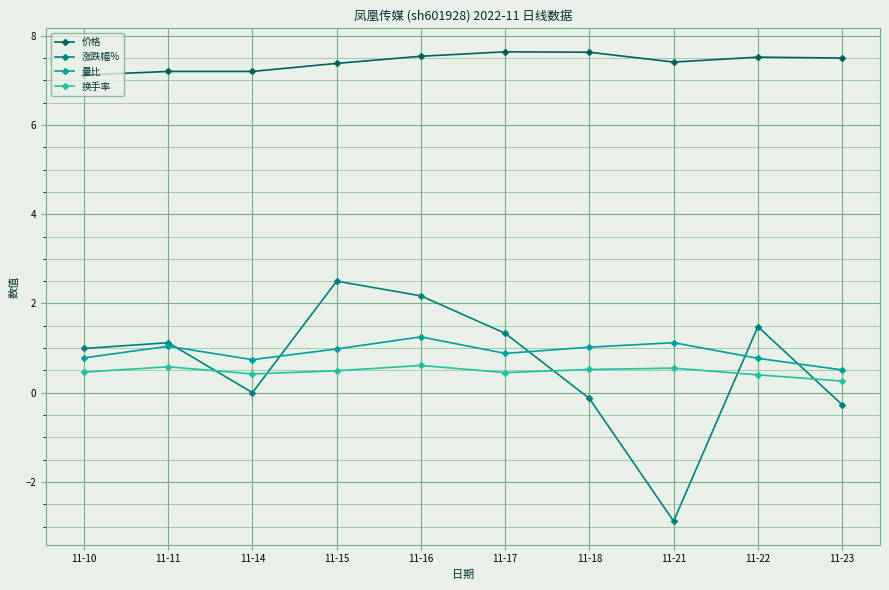

Is this an area chart (filled region under the line)?

No